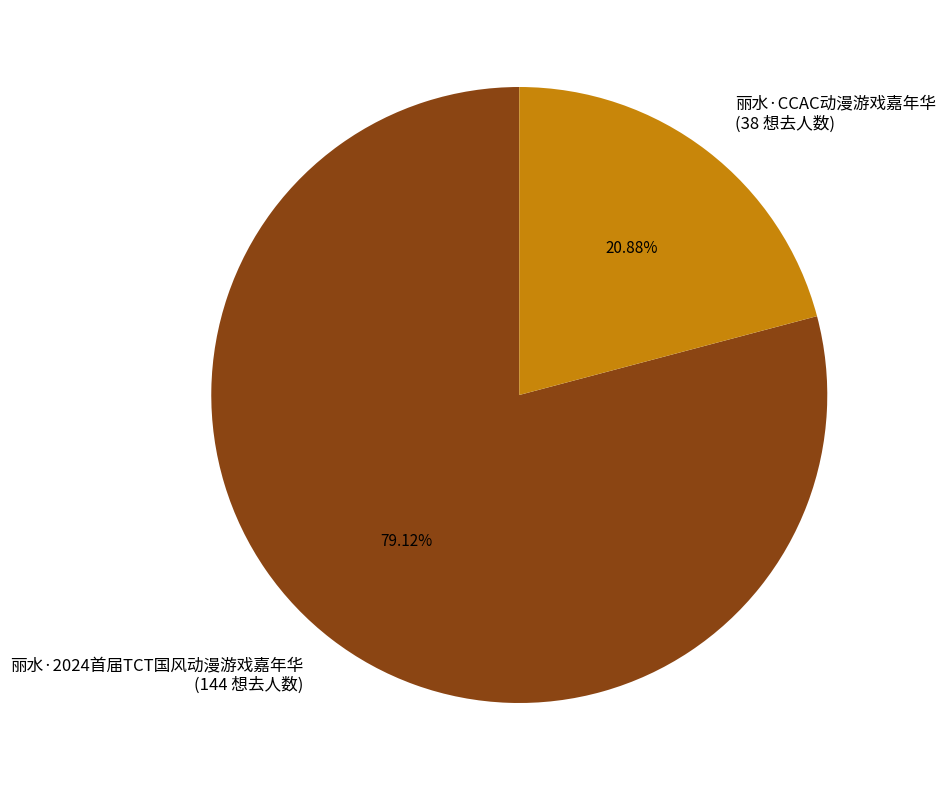

To the nearest percent, what is the difference between the 丽水·CCAC动漫游戏嘉年华 and 丽水·2024首届TCT国风动漫游戏嘉年华 slice percentages?

58%